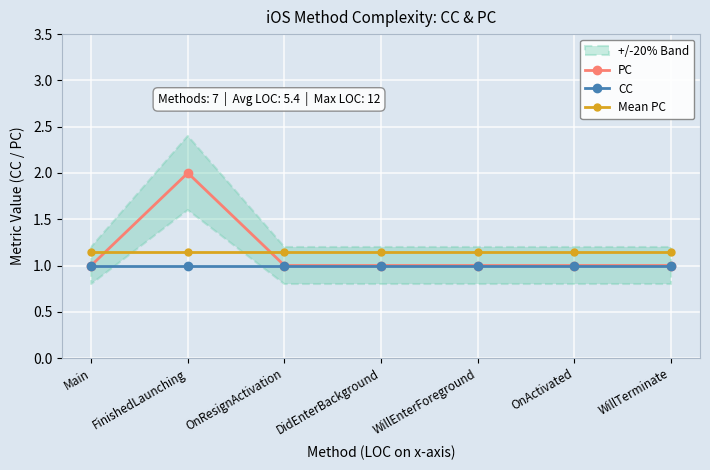

Rank the series at FinishedLaunching from highest to lowest value.

PC, Mean PC, CC